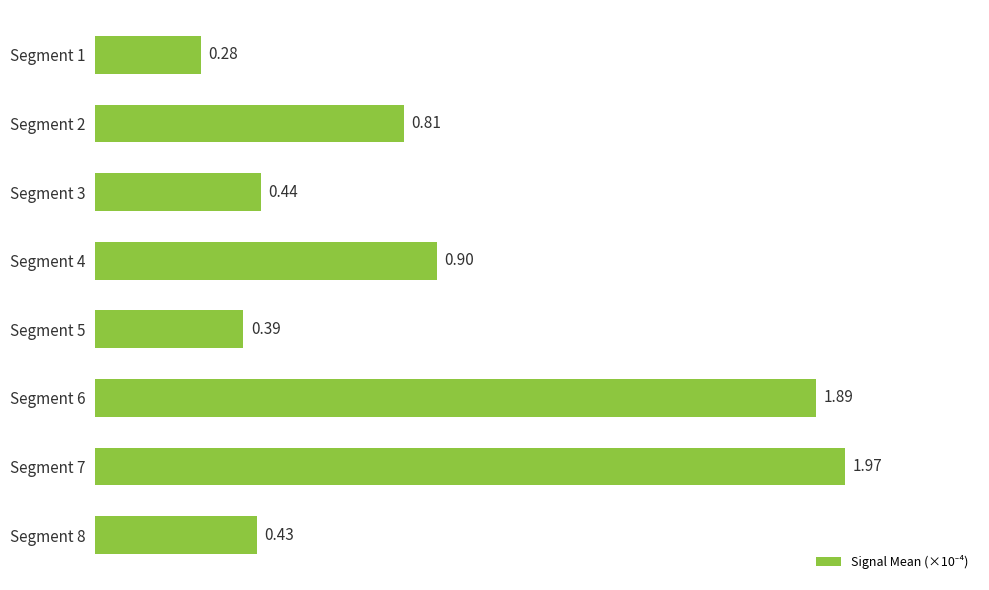

Which has a higher value, Segment 3 or Segment 1?

Segment 3